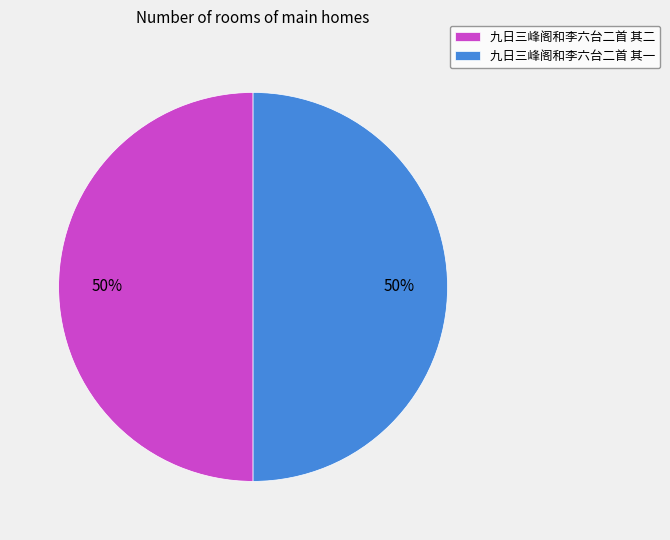

Count the number of slices in the pie.

2